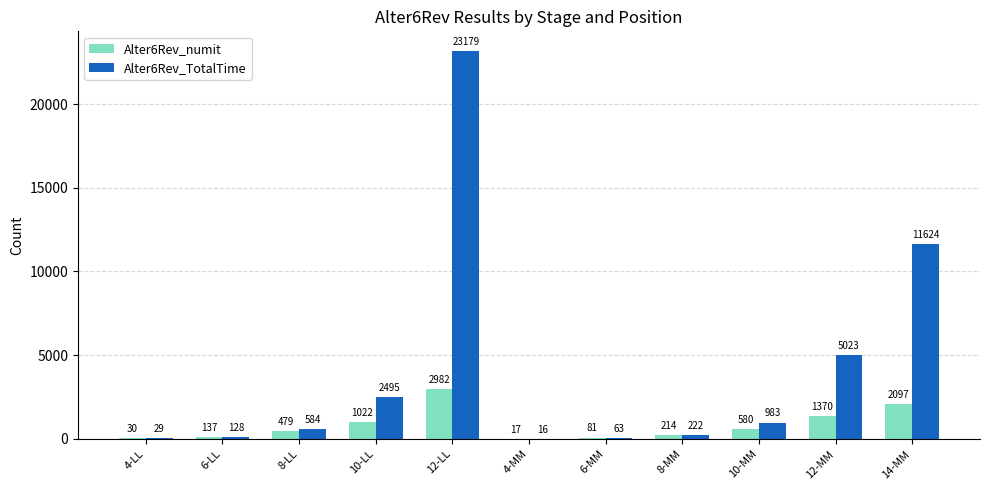

At which label is Alter6Rev_numit closest to 1499?

12-MM